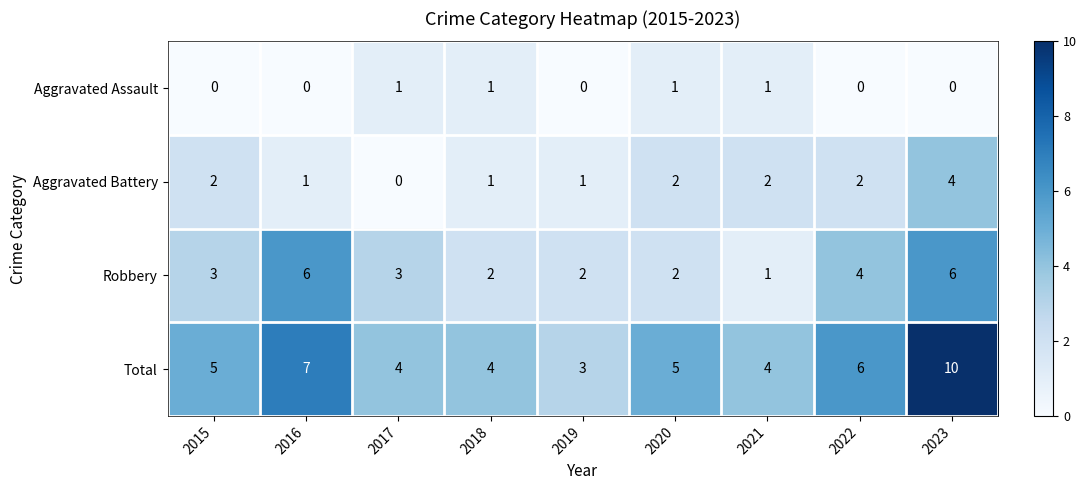

How many series are shown in this chart?

4